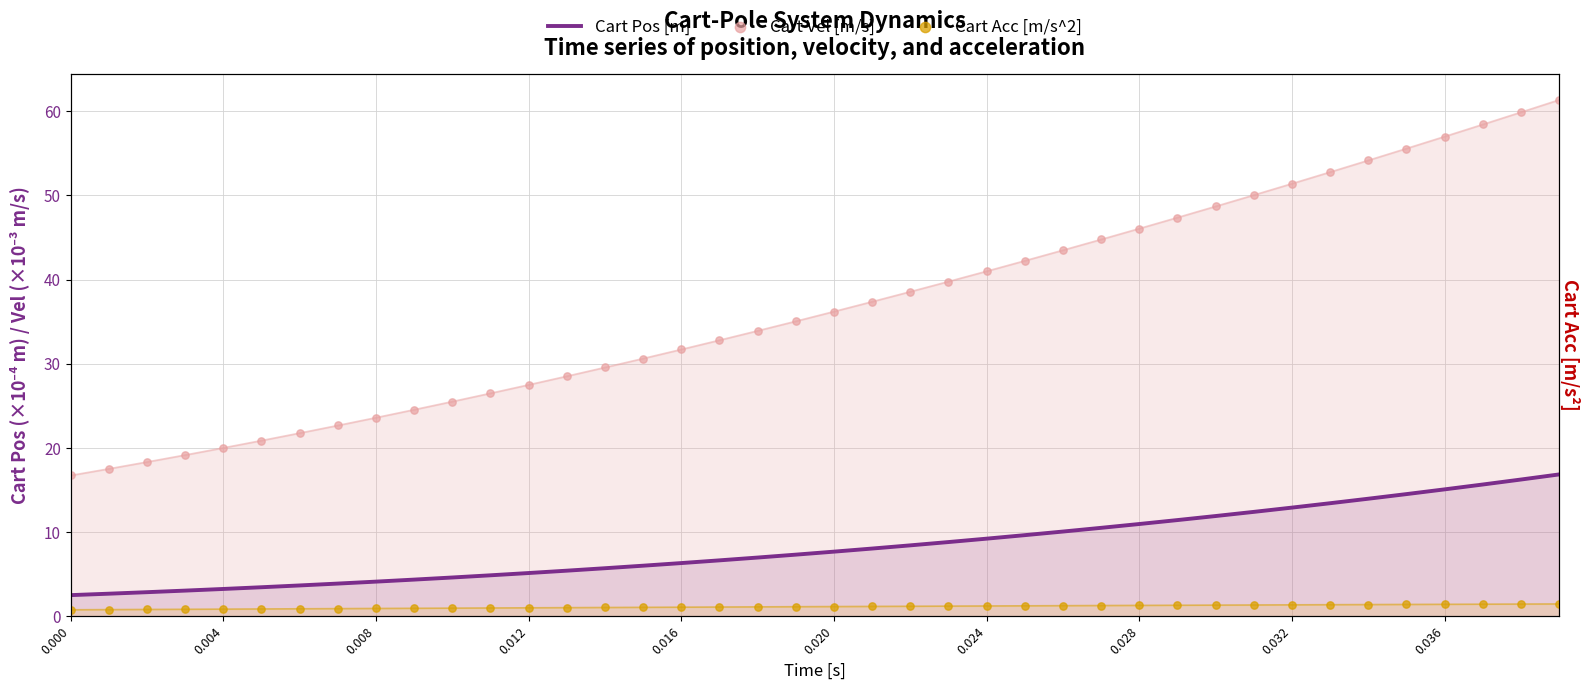

What are all the series names shown in the legend?

Cart Pos [m], Cart Vel [m/s], Cart Acc [m/s^2]